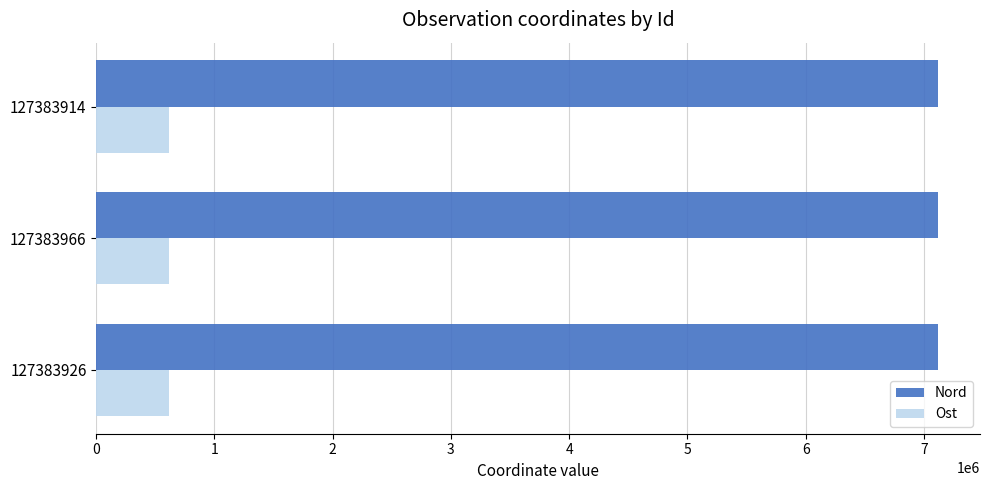

What is the sum of all Nord values?

21356033